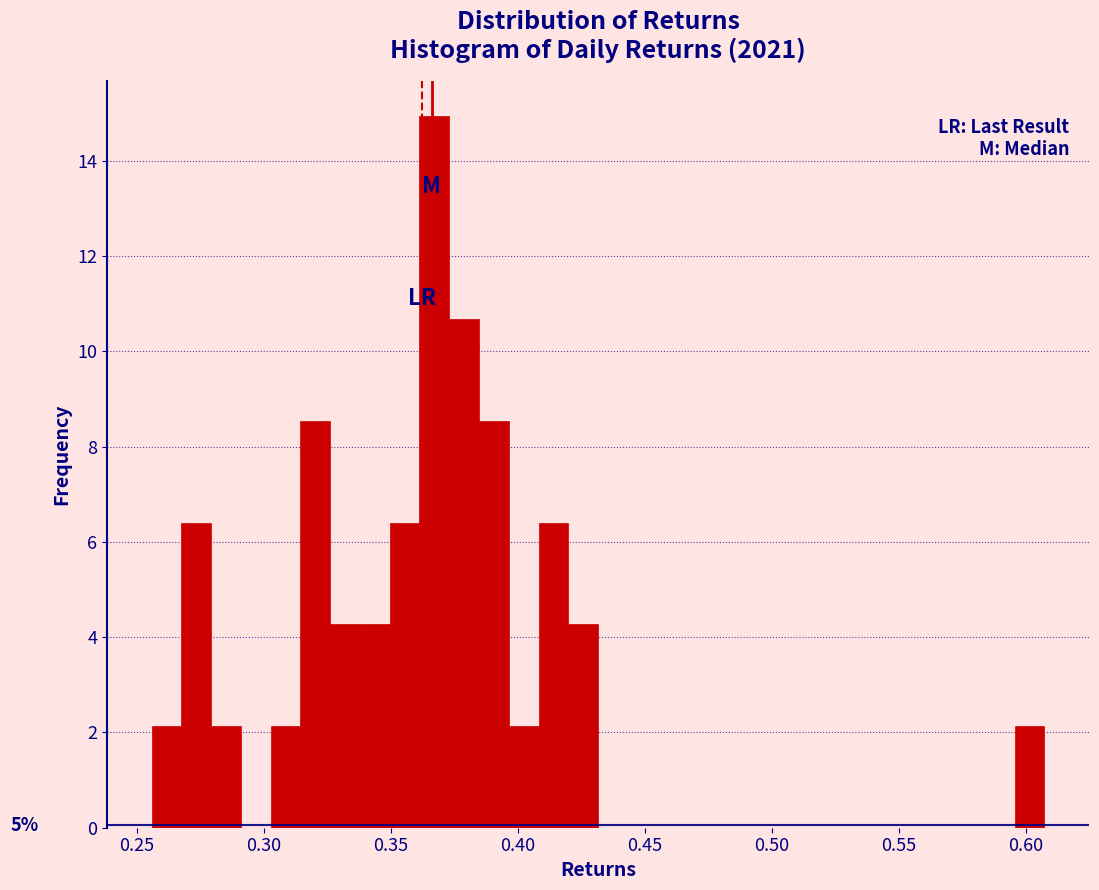

Around what value on the x-axis is the tallest bar? Give the approximate position of its centre, as read against the axis.

0.365